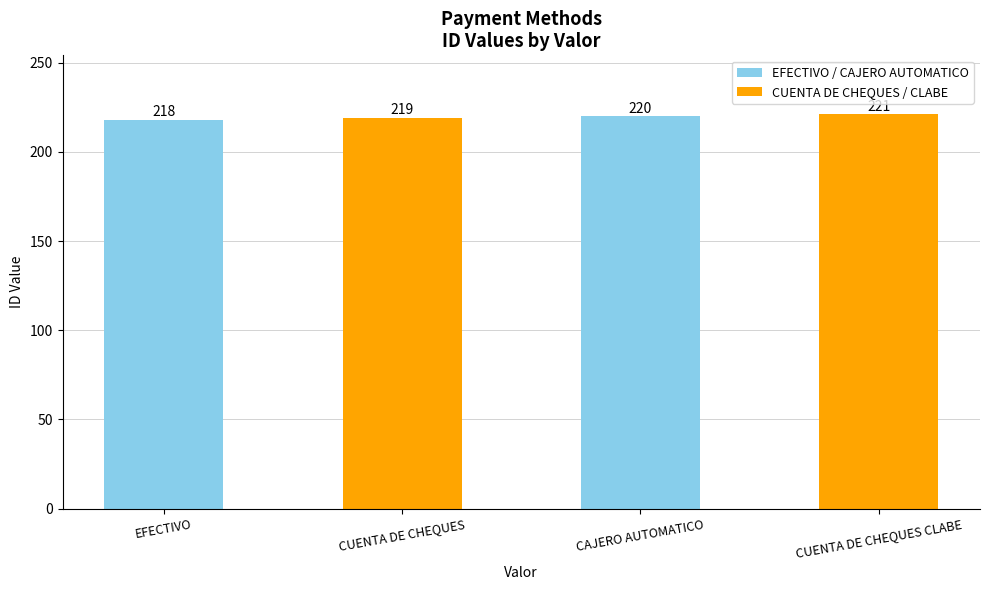

Reading left to right, list all the values displayed in this chart.

218	219	220	221